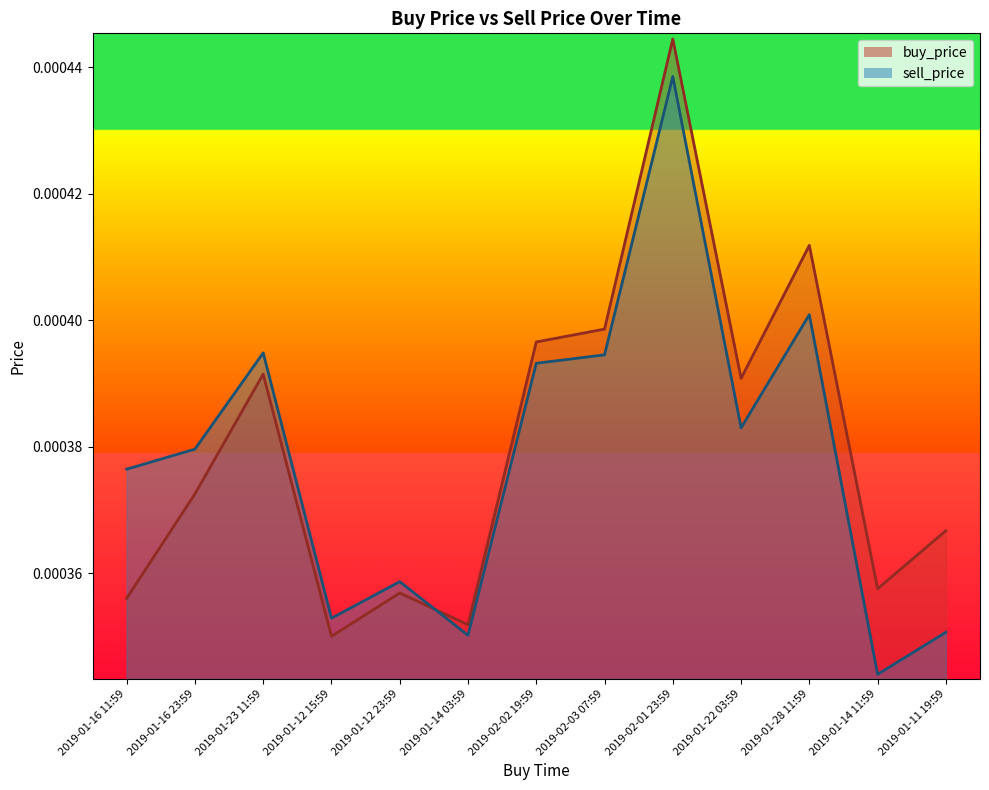

After their last crossing, which series has the higher values: buy_price or sell_price?

buy_price